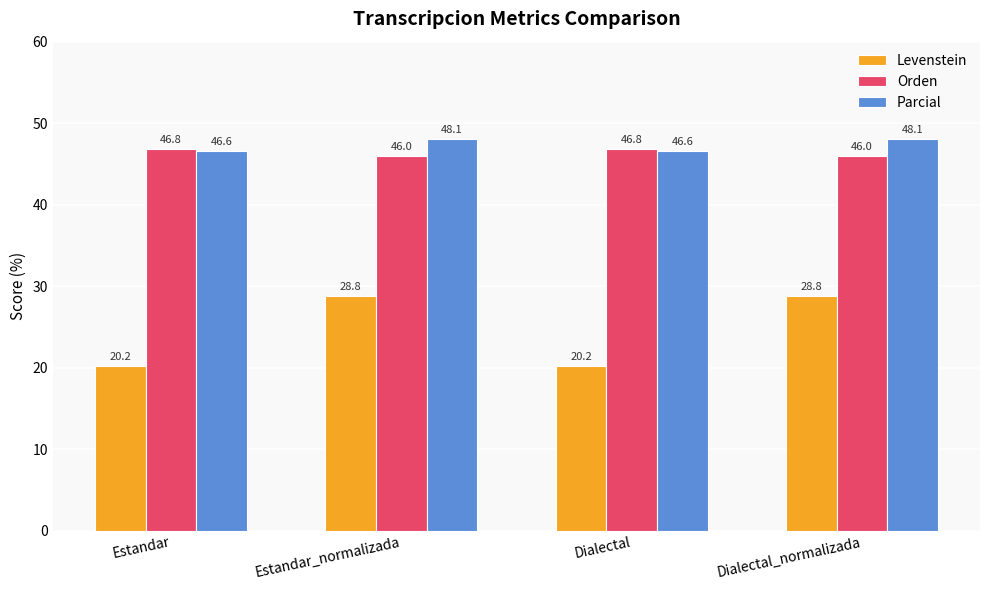

True or false: Levenstein has a value of 20.2 at Dialectal.

True